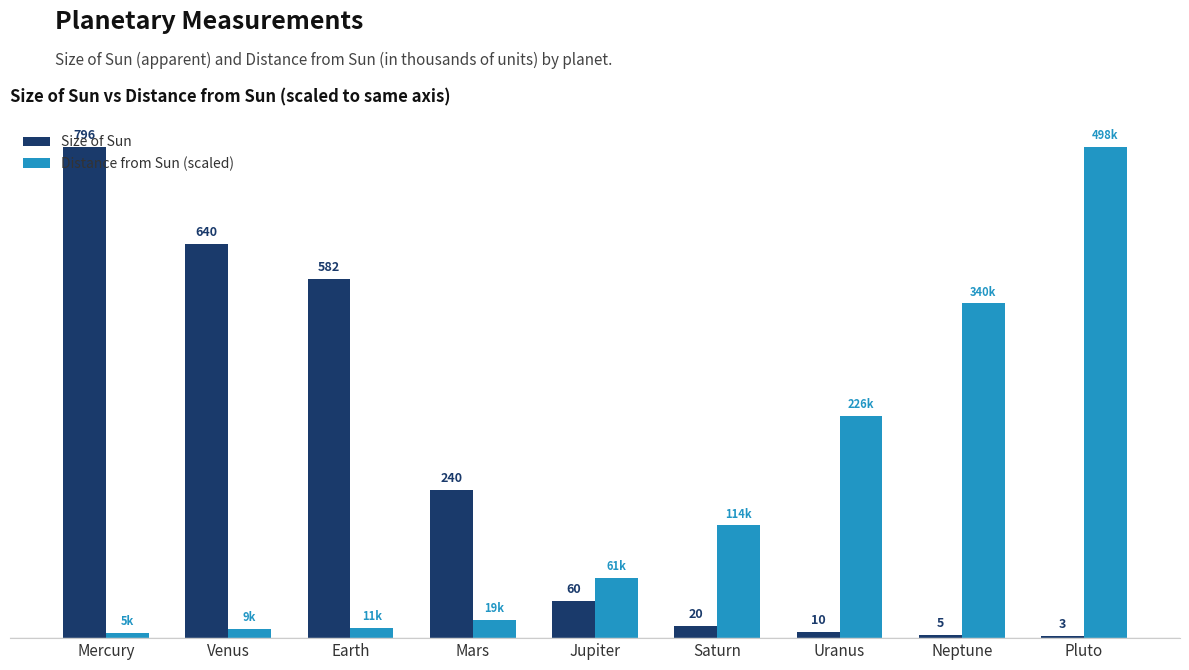

Which series has the largest range (max minus min)?

Size of Sun